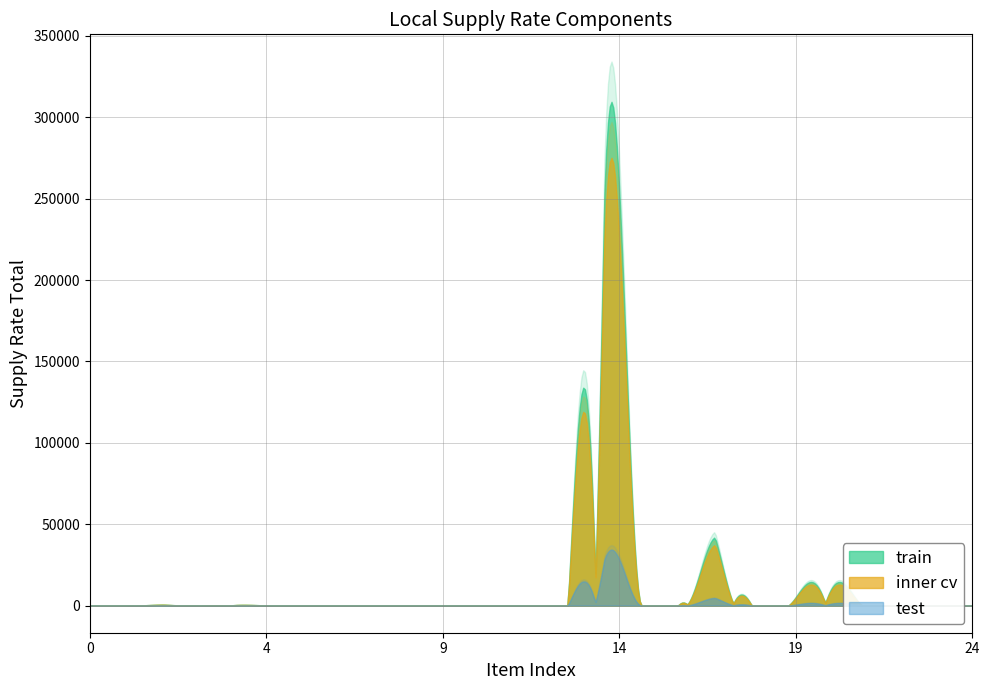

What is the average value of the inner cv series?

16887.2